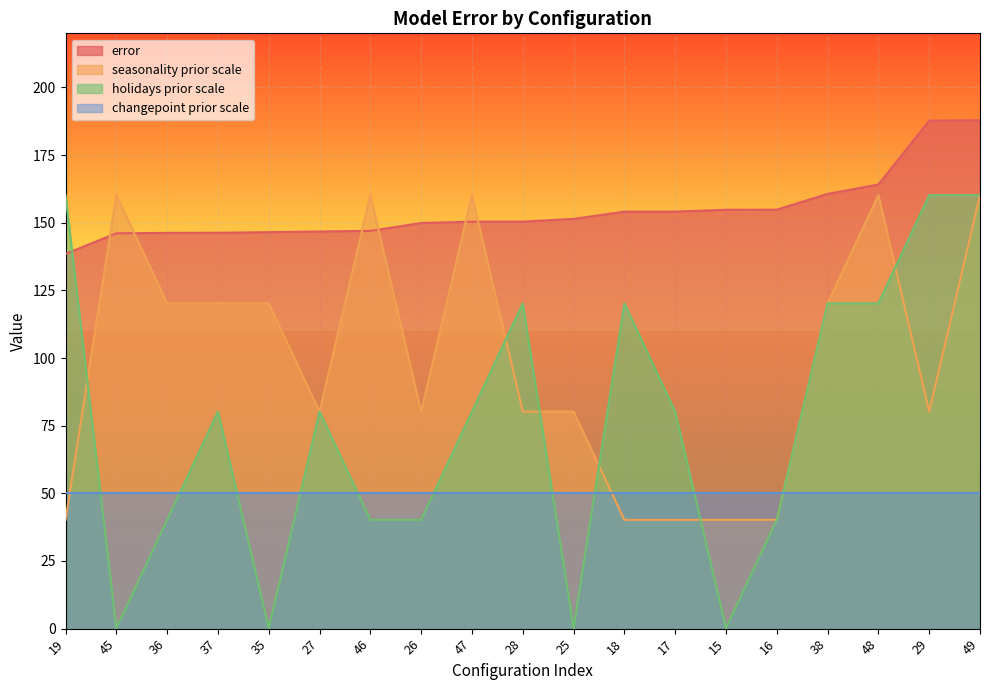

List the series in order of their overall mean, highest first.

error, seasonality prior scale, holidays prior scale, changepoint prior scale